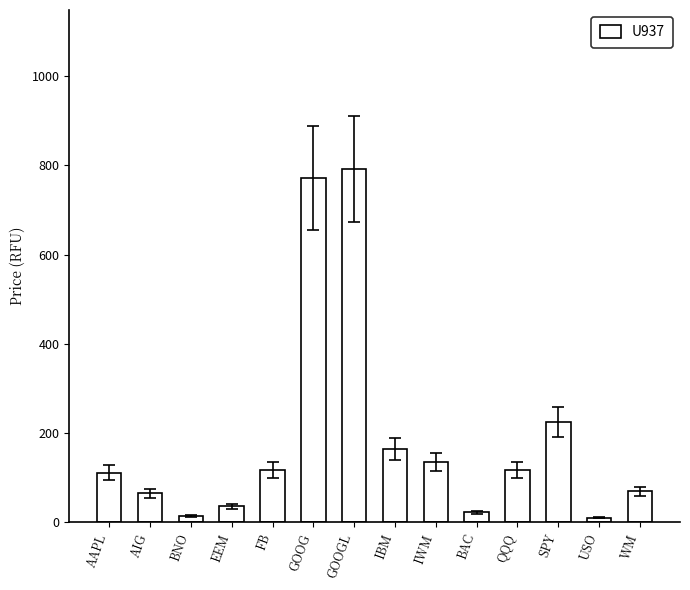

What is the label of the 2nd bar from the left?

AIG